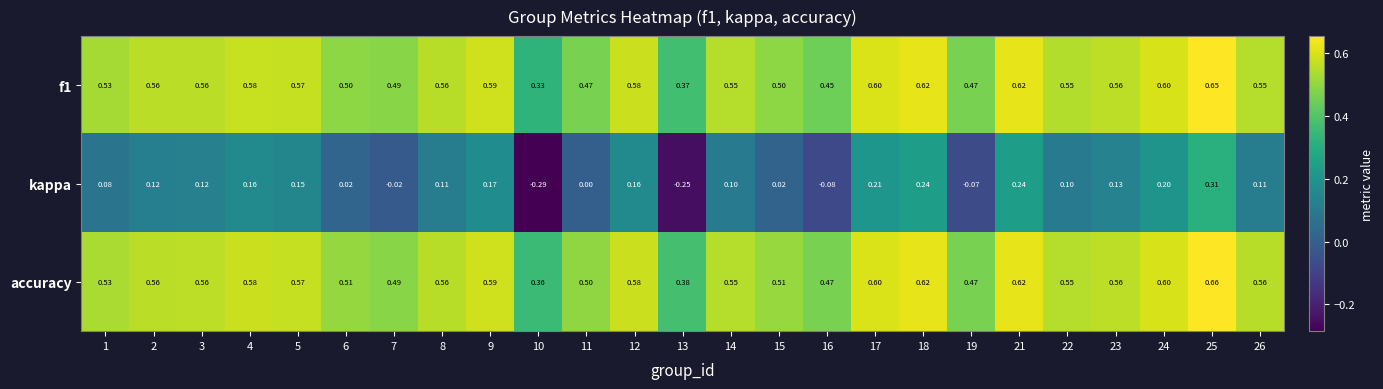

Which series has the largest range (max minus min)?

kappa